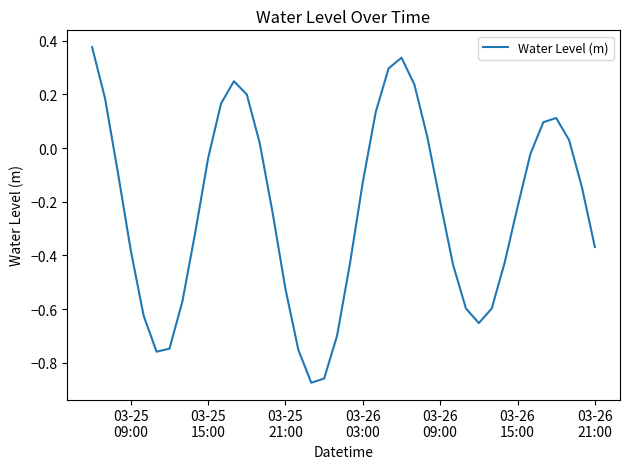

What is the difference between the maximum and minimum values?

1.2